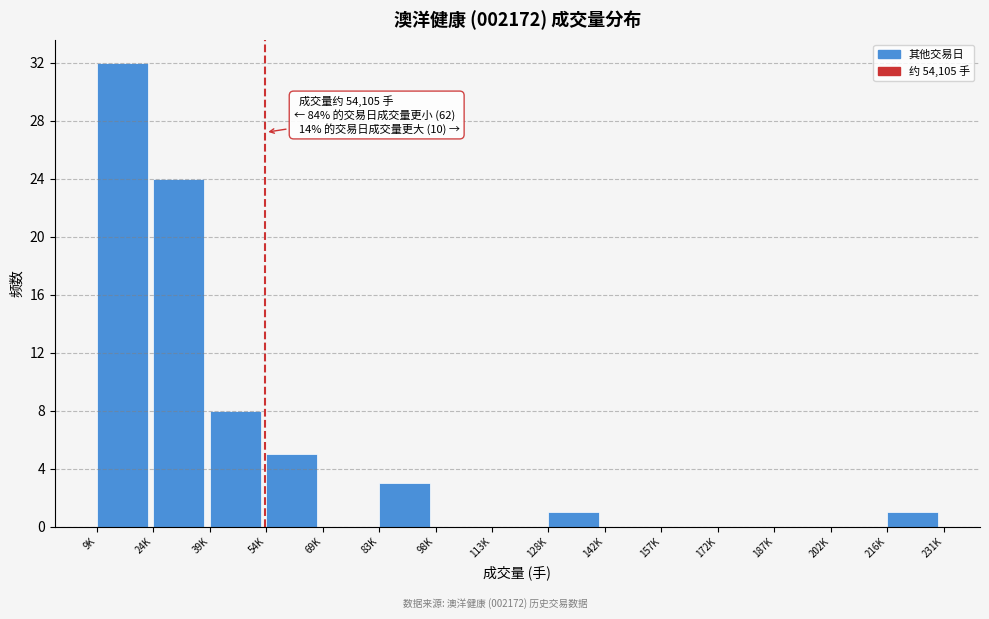

Reading left to right, what are all the values shown in this chart?

9K=32	24K=24	39K=8	54K=5	69K=0	83K=3	98K=0	113K=0	128K=1	142K=0	157K=0	172K=0	187K=0	202K=0	216K=1